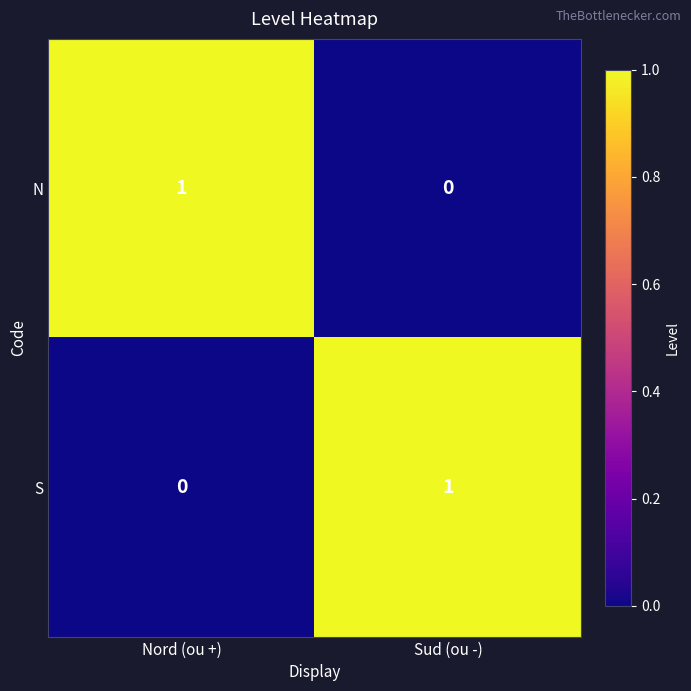

How many data points in S are less than 1?

1